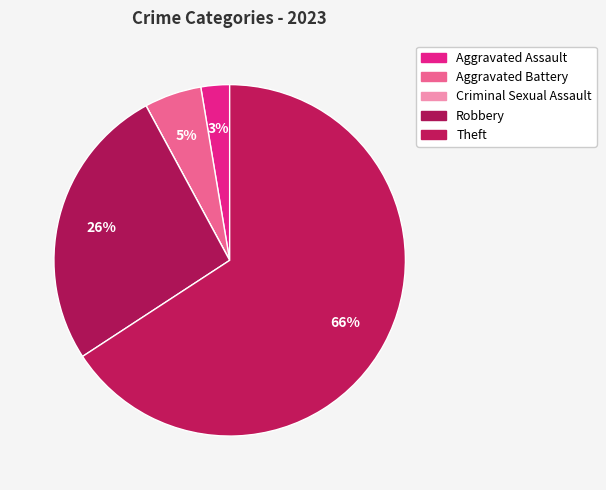

Which category has the smallest portion of the pie?

Criminal Sexual Assault